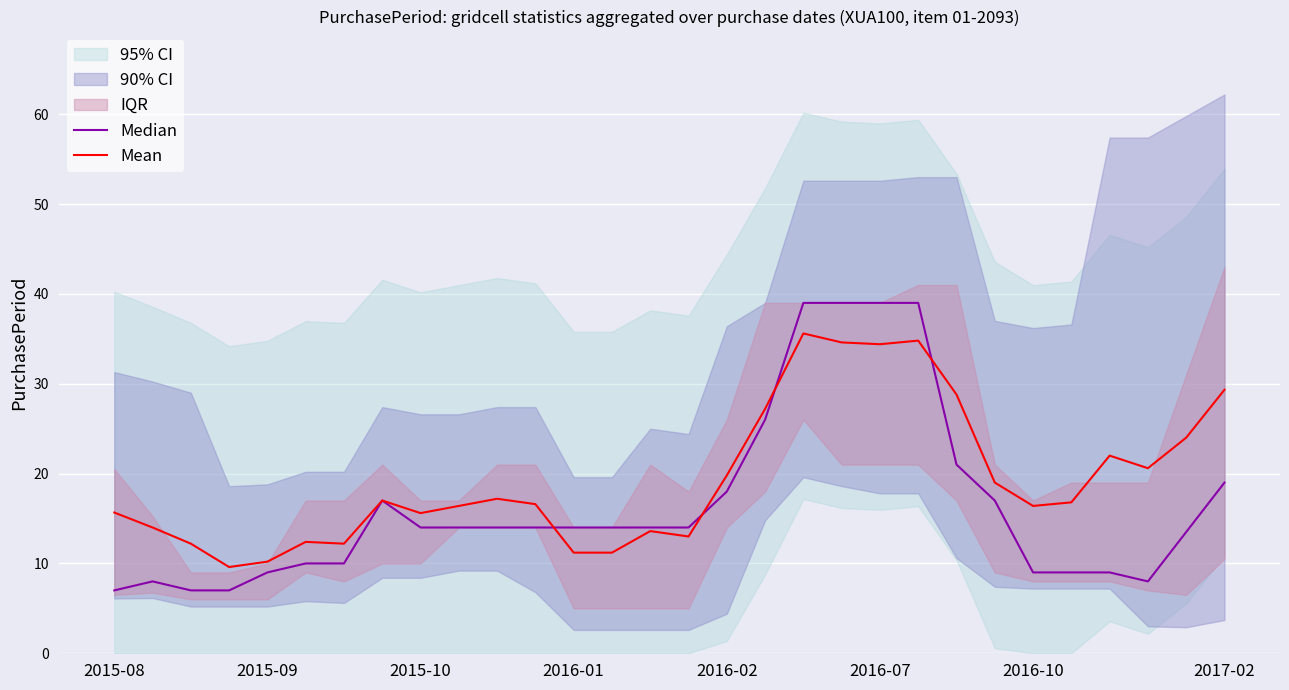

After their last crossing, which series has the higher values: Mean or Median?

Mean